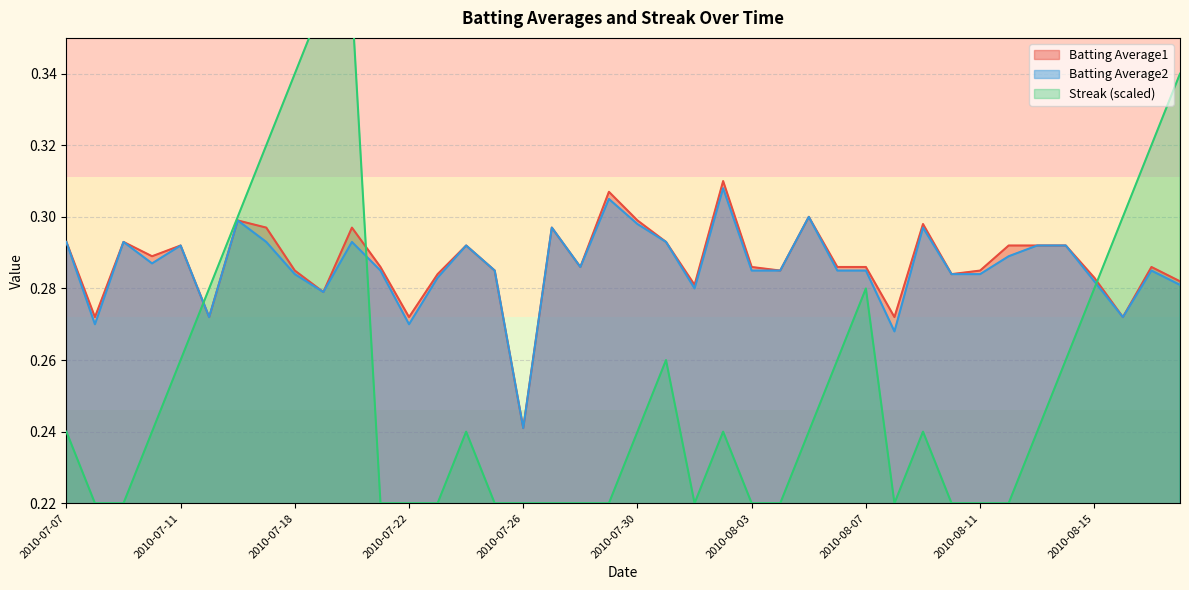

What are all the series names shown in the legend?

Batting Average1, Batting Average2, Streak